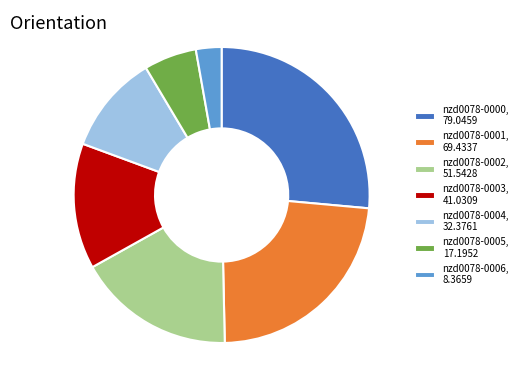

The nzd0078-0000 slice represents 26% of the pie. True or false?

True